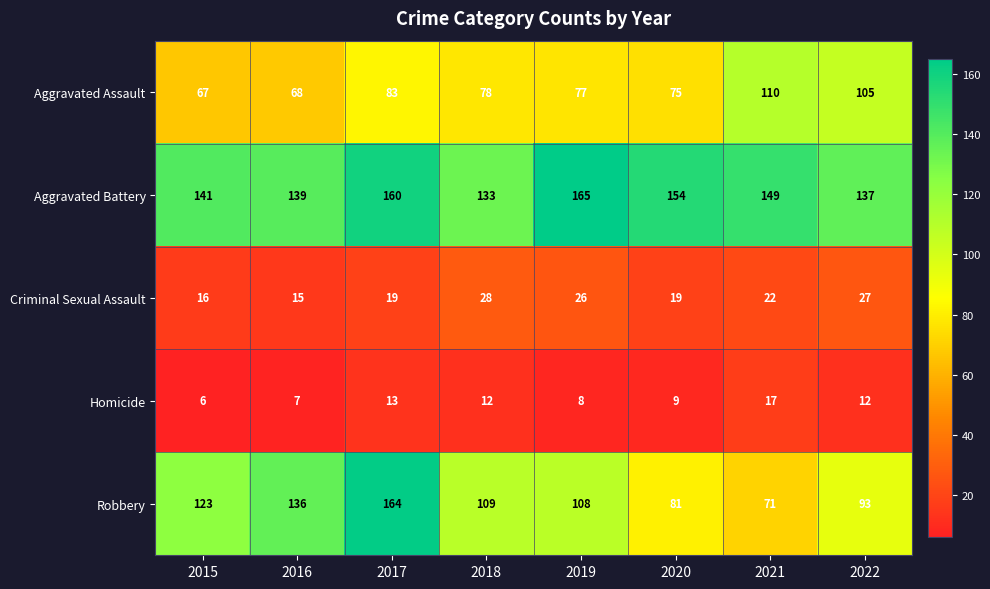

What is the total value across all series at 2017?

439